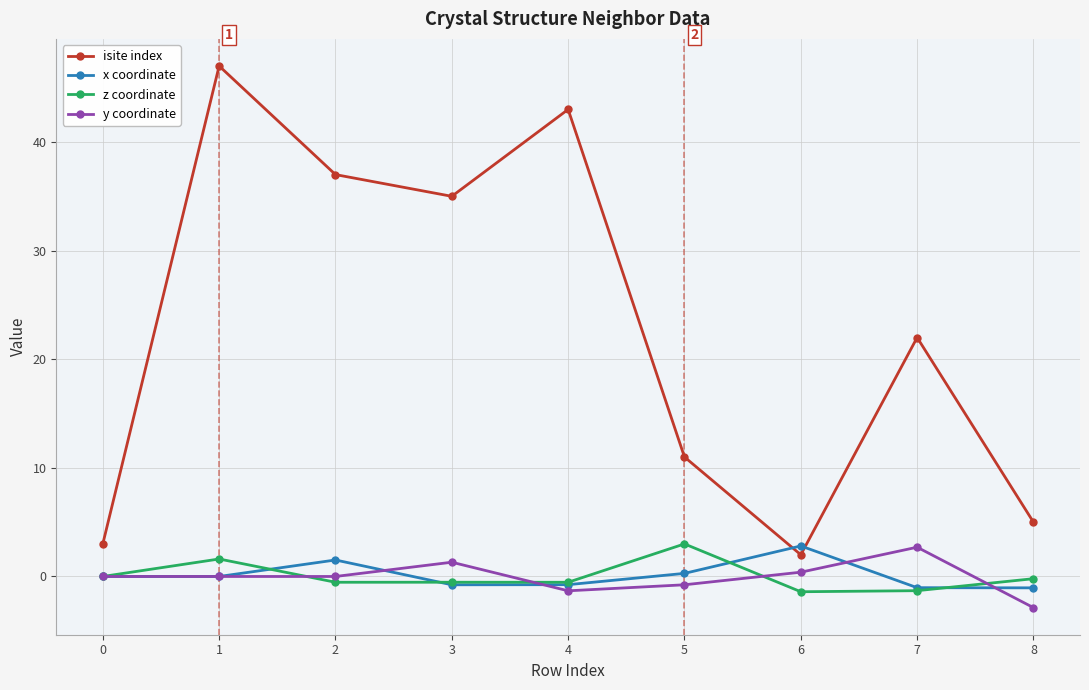

True or false: y coordinate has a value of 1.3 at 3.

True